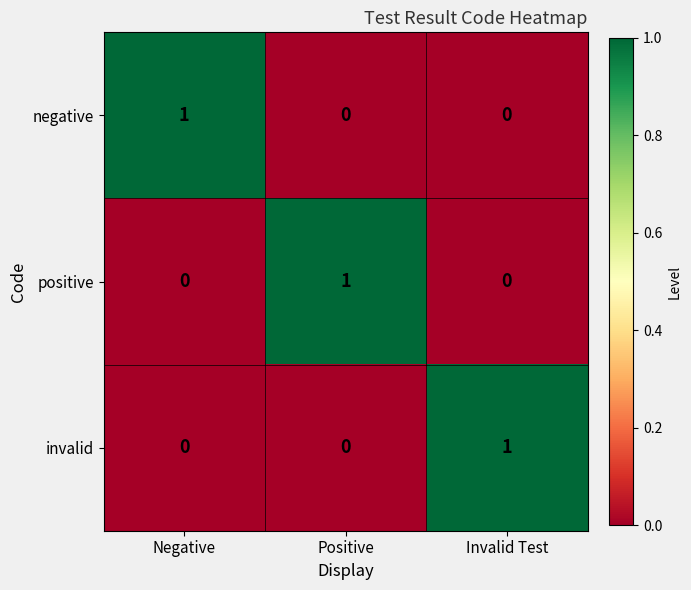

Count the invalid values in the range 0 to 1.

3